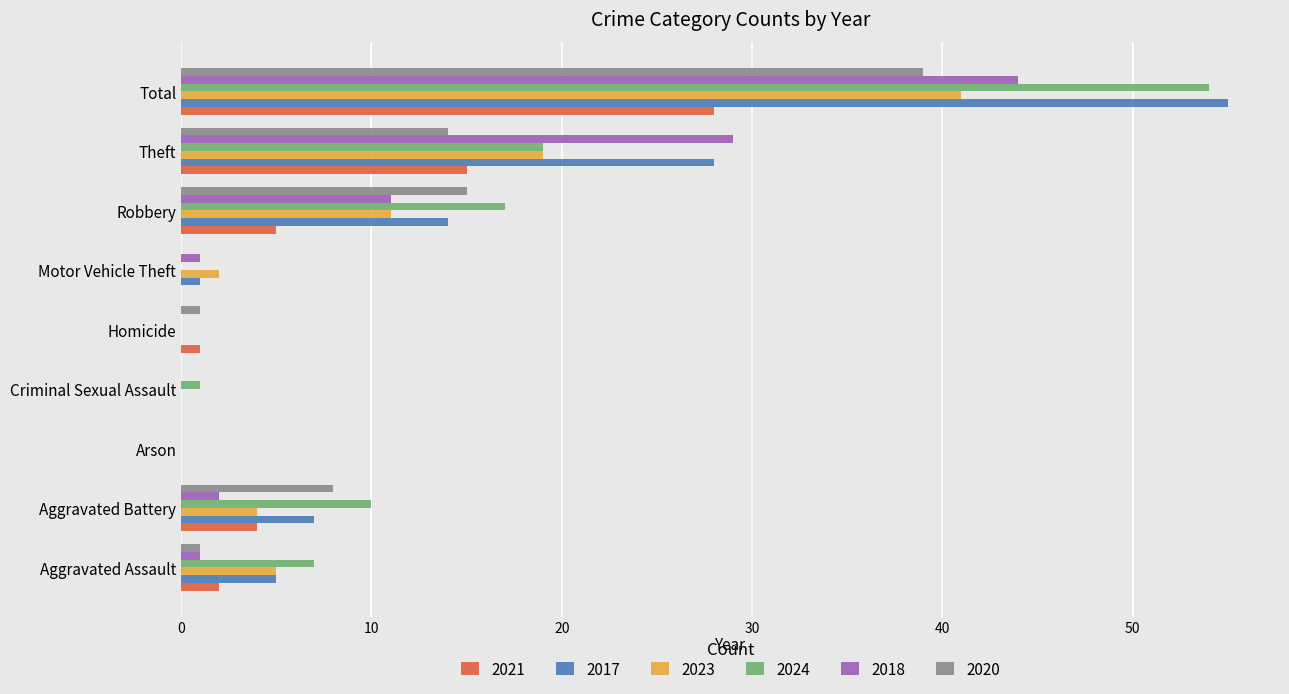

What is the maximum value shown in the chart?

55